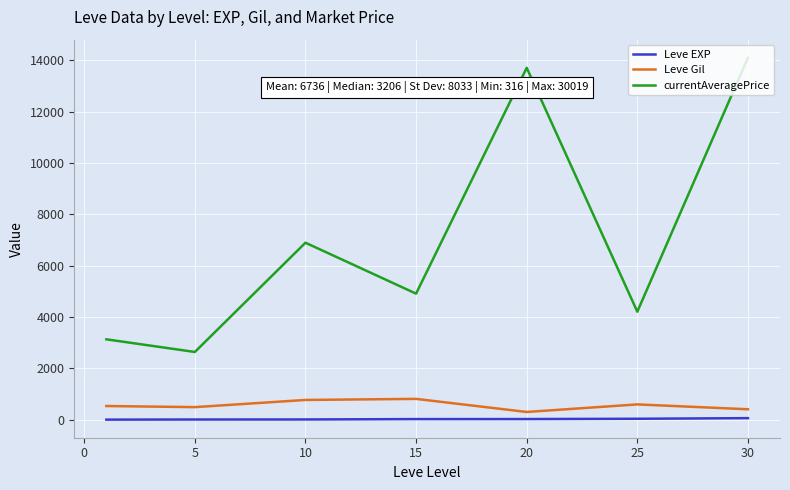

What is the difference between the second highest and minimum values in the Leve Gil series?

468.3